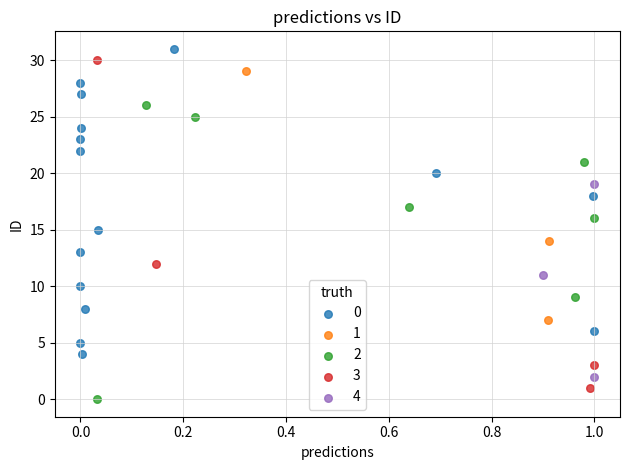

Which series has the largest Y range (max minus min)?

3